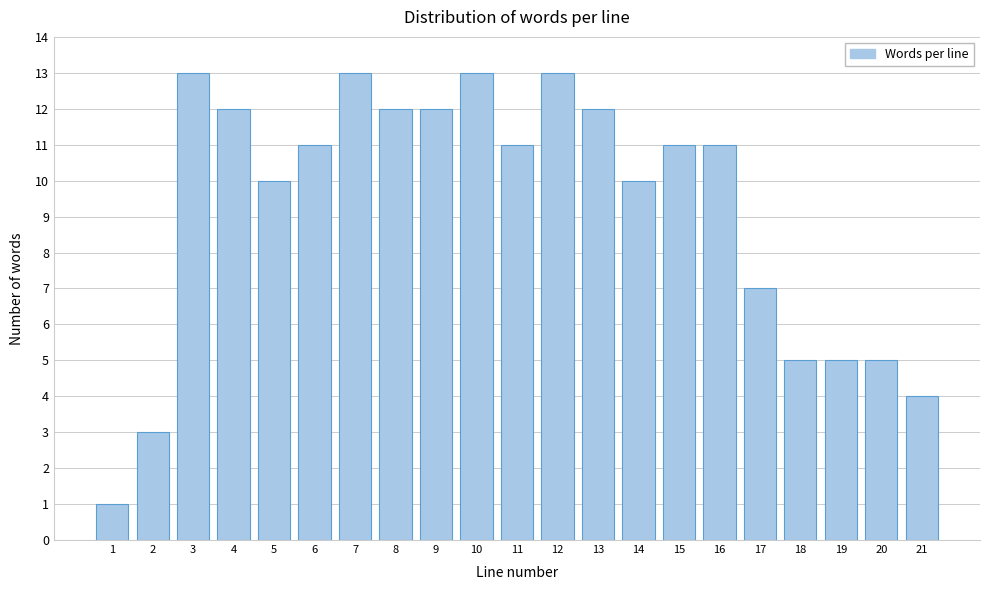

Reading right to left, transcribe all the data shown in this chart.

4	5	5	5	7	11	11	10	12	13	11	13	12	12	13	11	10	12	13	3	1